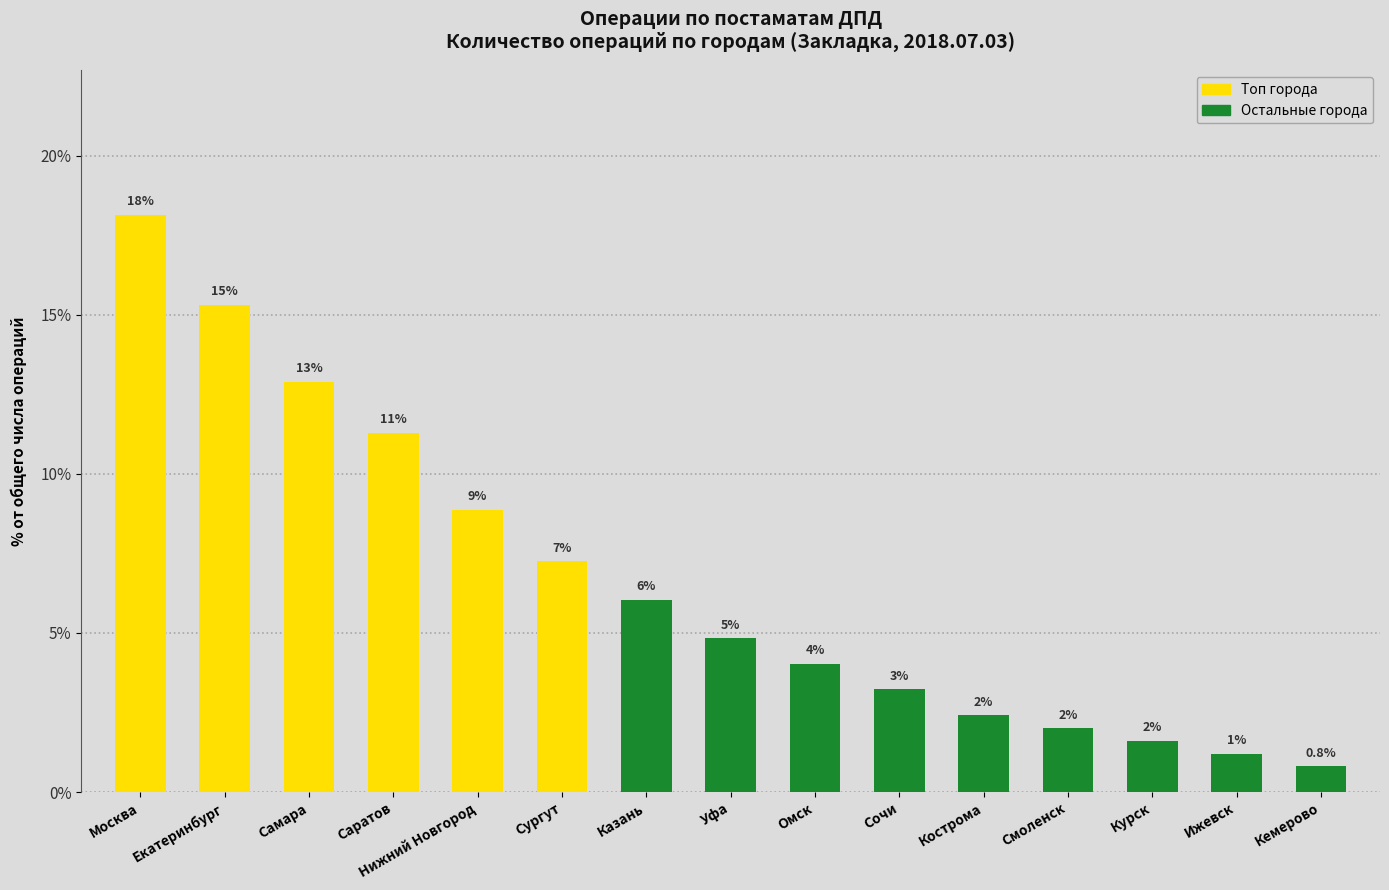

What is the change in value from Саратов to Кострома?

-8.9